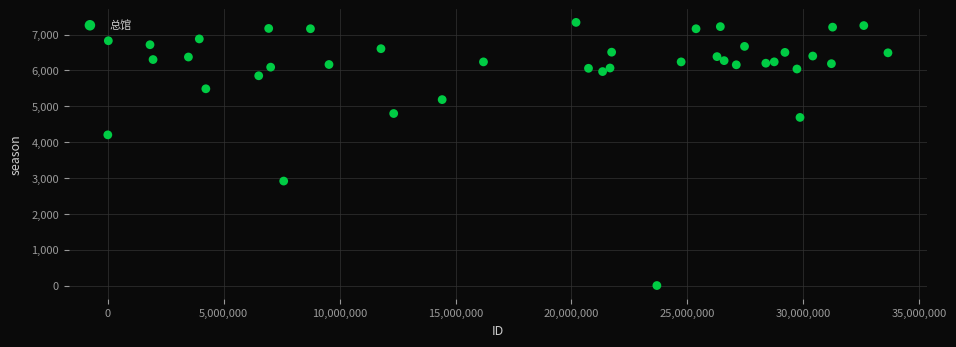

What Y value in the scatter plot is closest to 3670?

4203